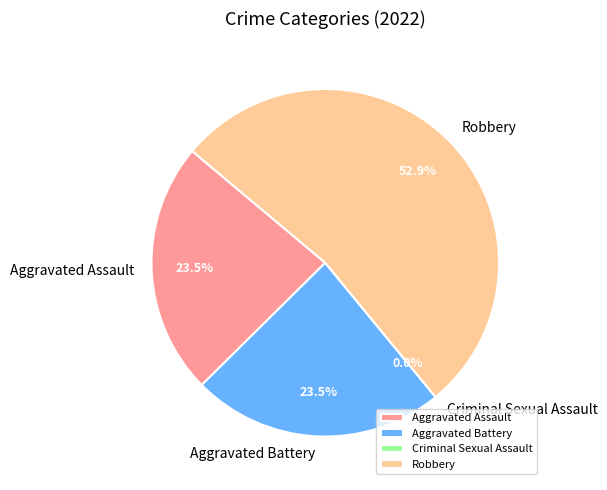

Is it true that Aggravated Battery is 31% of the pie?

False